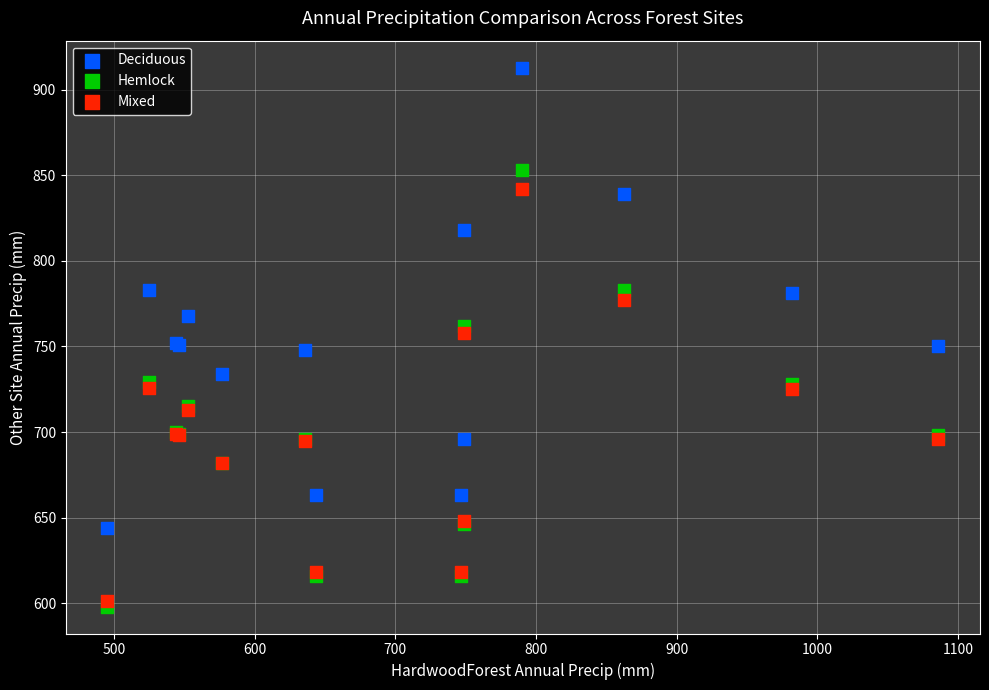

Which series contains the highest Y value?

Deciduous